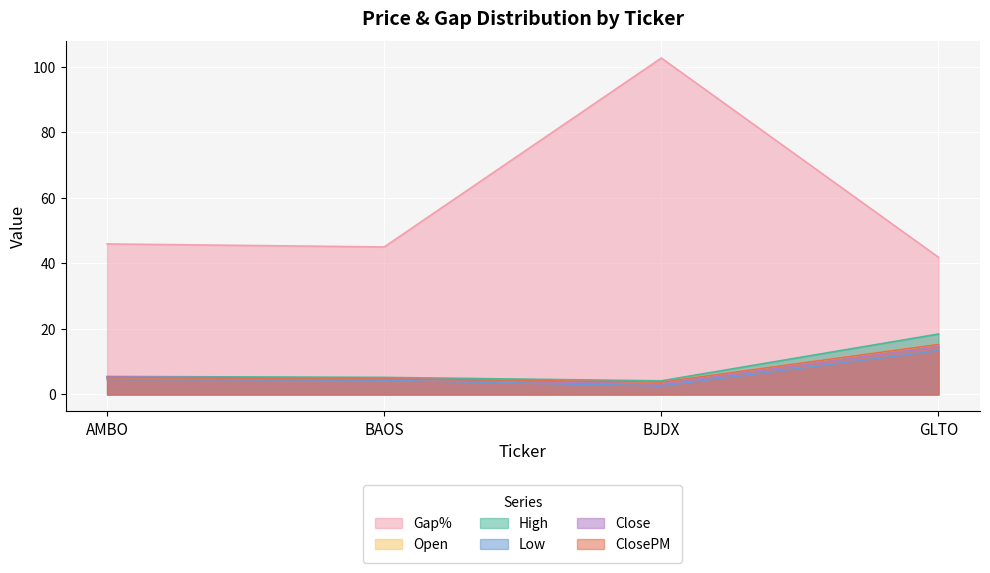

True or false: Gap% and High intersect in this chart.

False